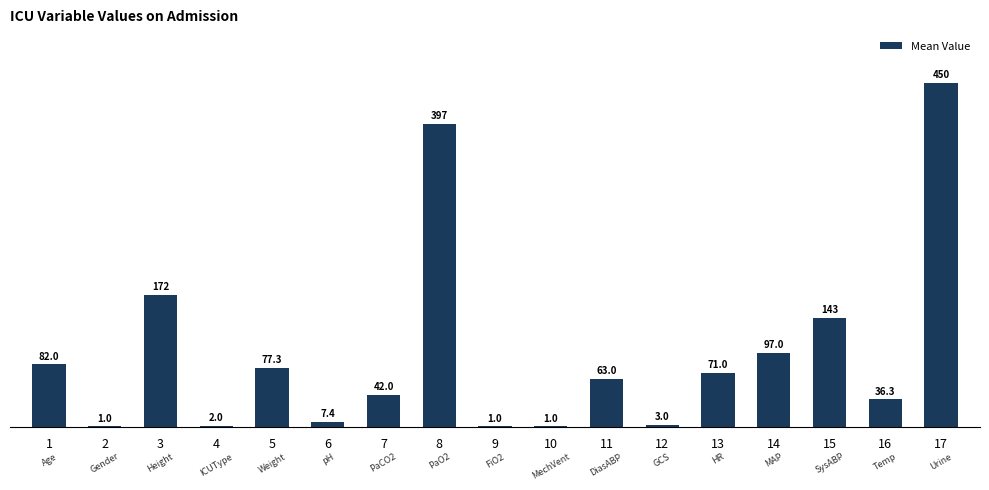

Are the bars horizontal?

No